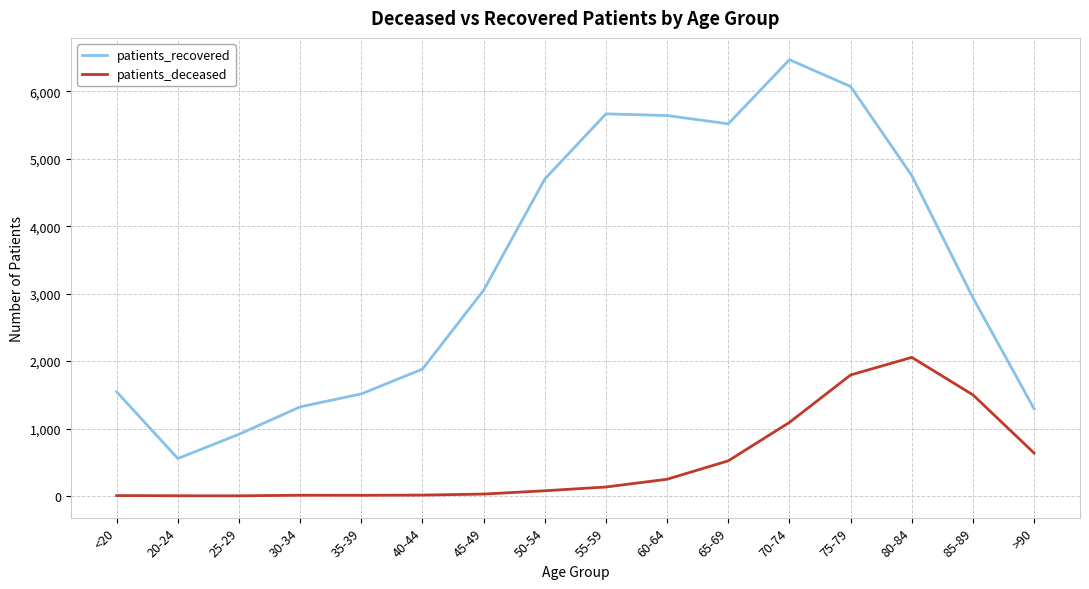

What are all the series names shown in the legend?

patients_recovered, patients_deceased